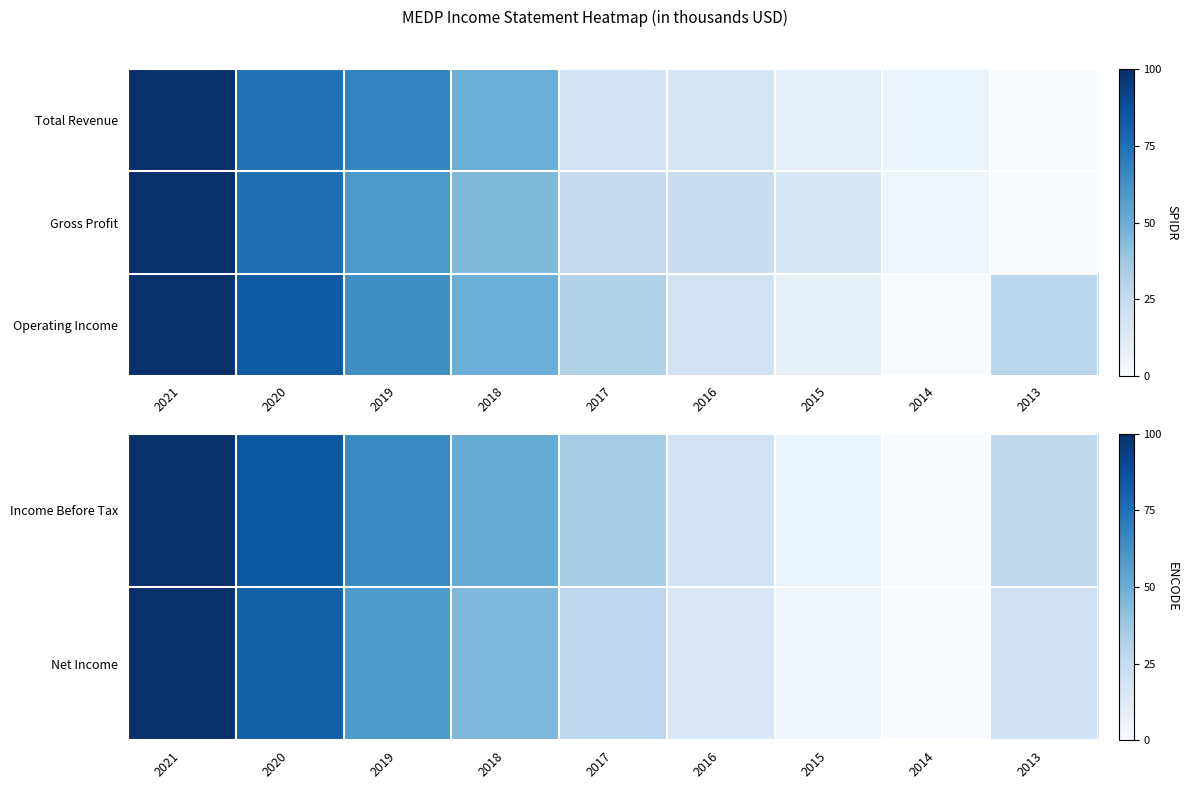

Which series has the largest range (max minus min)?

Income Before Tax